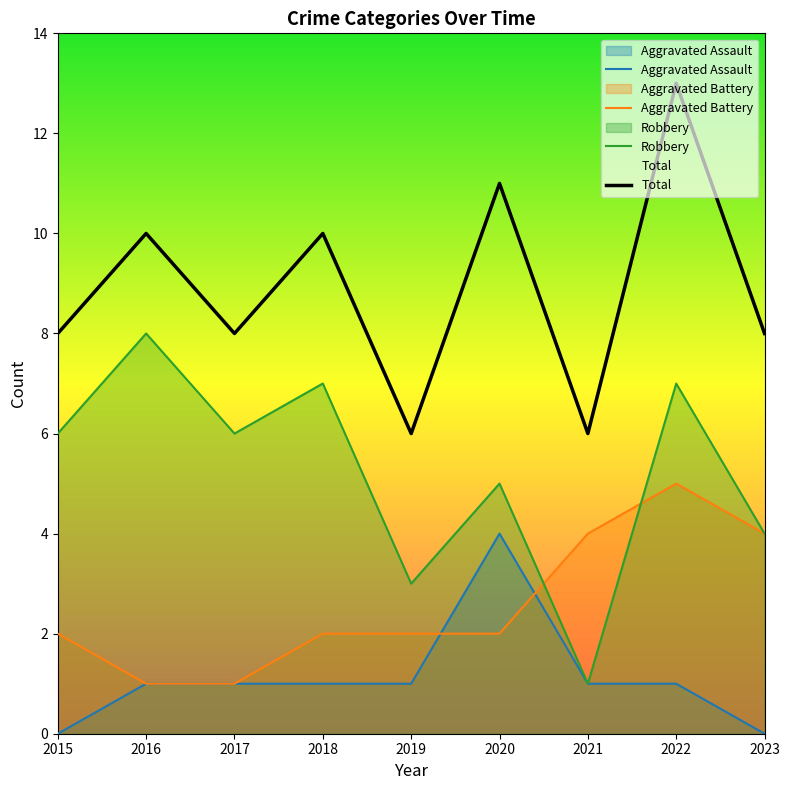

What is the difference between the highest and lowest values at 2018?

9